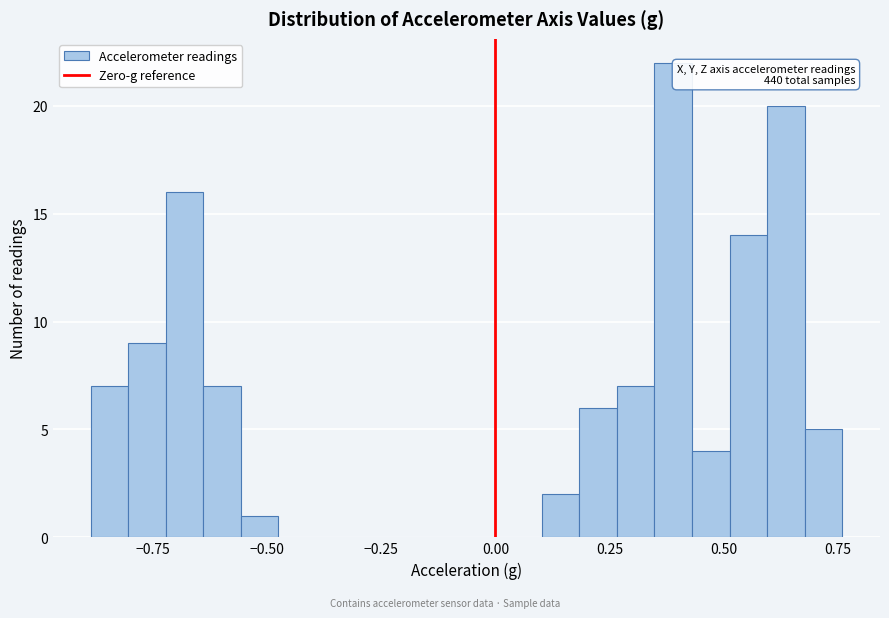

Around what value on the x-axis is the tallest bar? Give the approximate position of its centre, as read against the axis.

0.40